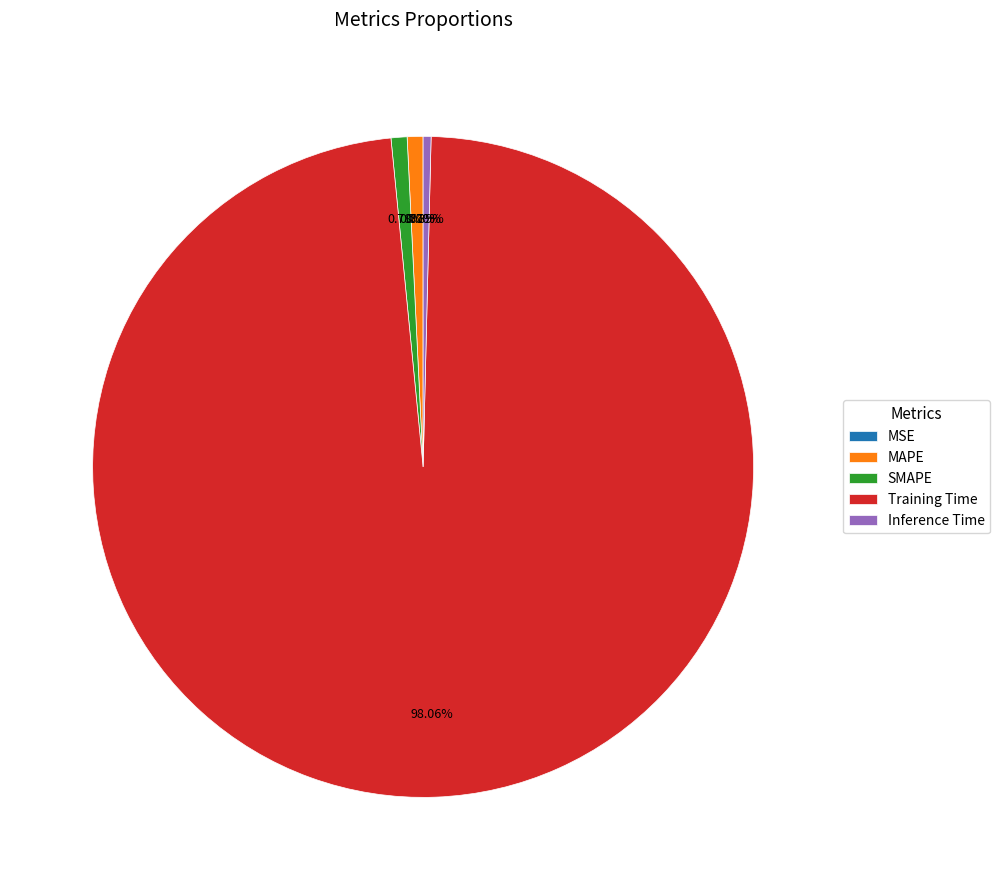

Does MAPE represent more than half of the total?

No